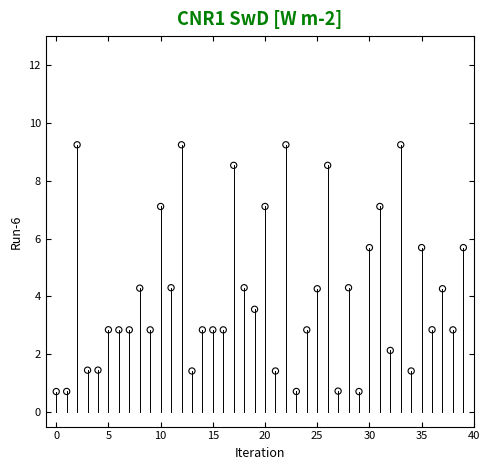

What is the range of Y values (max minus min)?

8.5